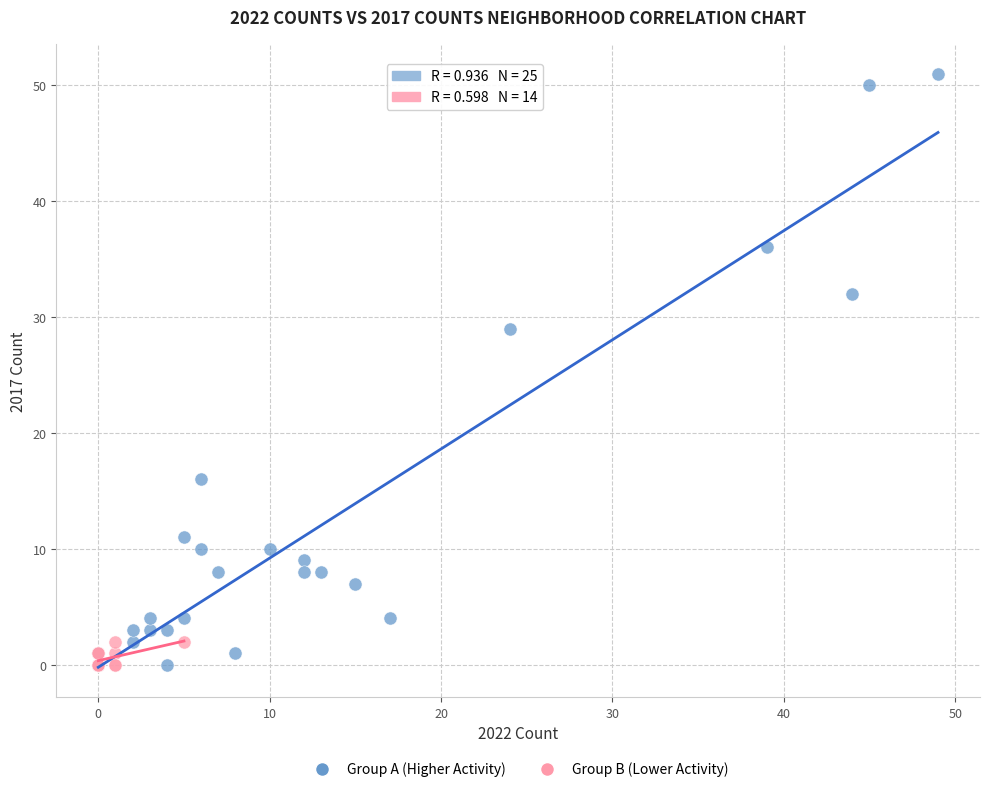

Which series reaches the maximum Y coordinate?

Group A (Higher Activity)